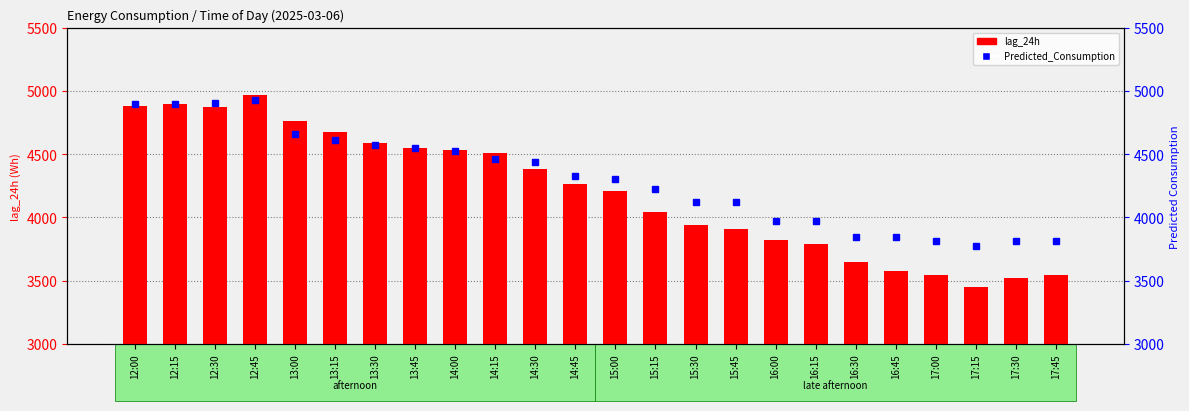

What is the spread (max minus min) of values at 13:15?

62.8